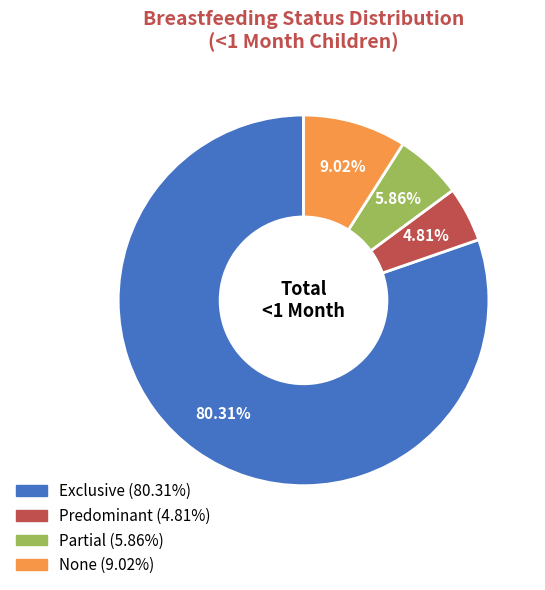

True or false: Exclusive accounts for 80% of the total.

True